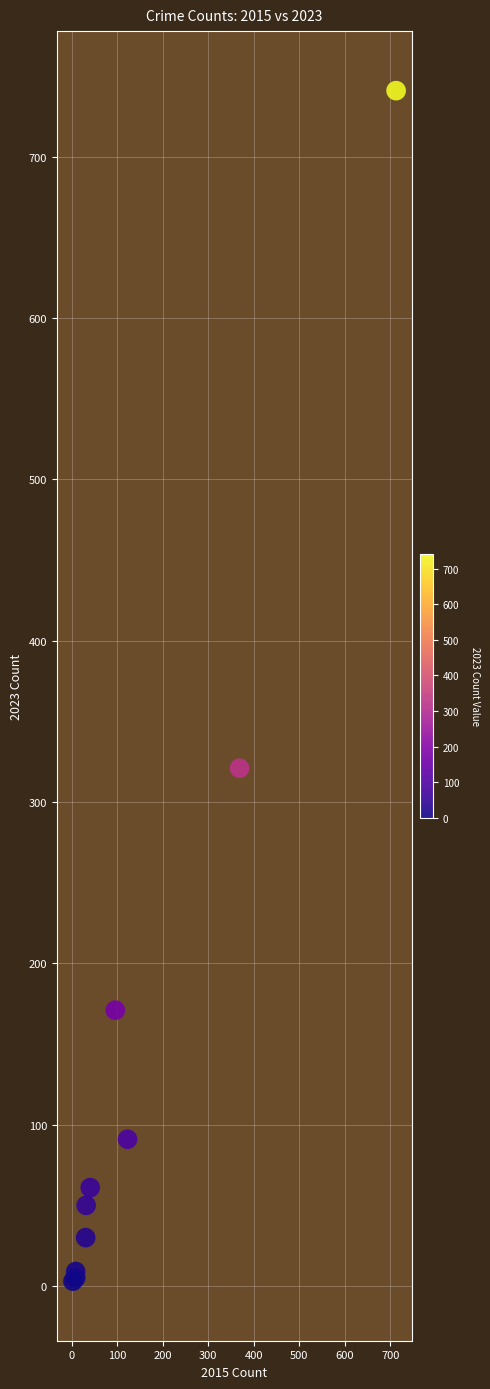

What Y value in the scatter plot is closest to 372?

321